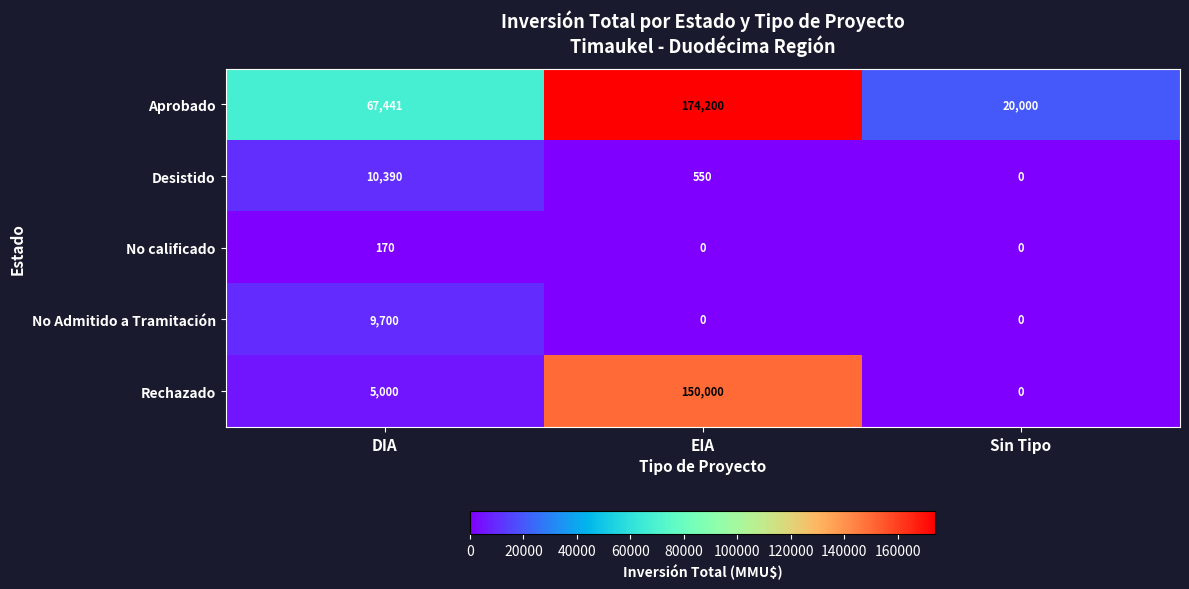

What is the sum of the Desistido values at Sin Tipo and DIA?

10390